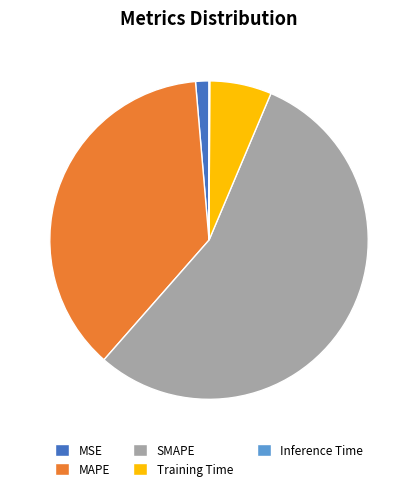

Do Training Time and MSE together represent more than half of the pie?

No